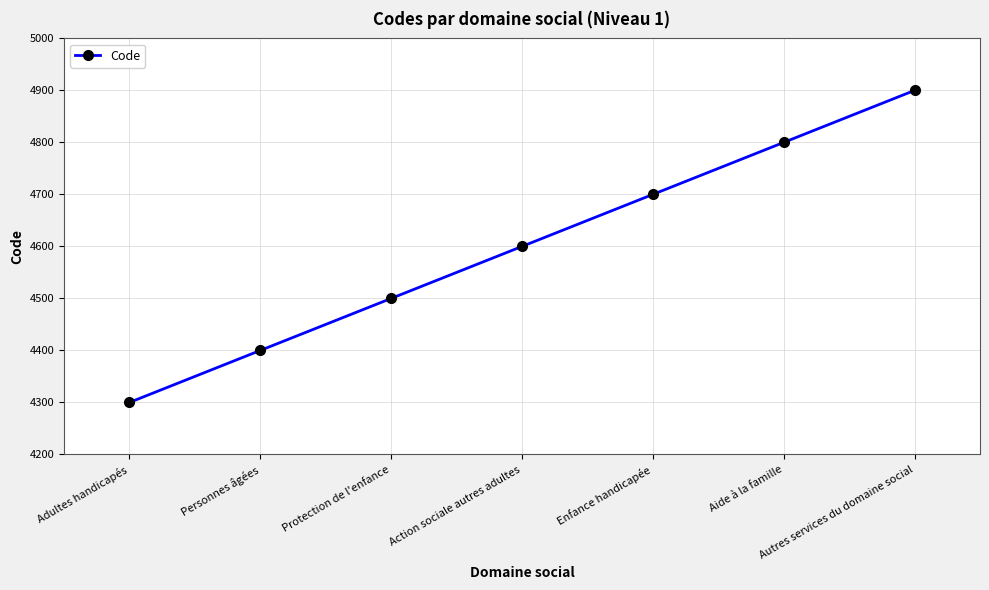

What is the sum of all values?

32200